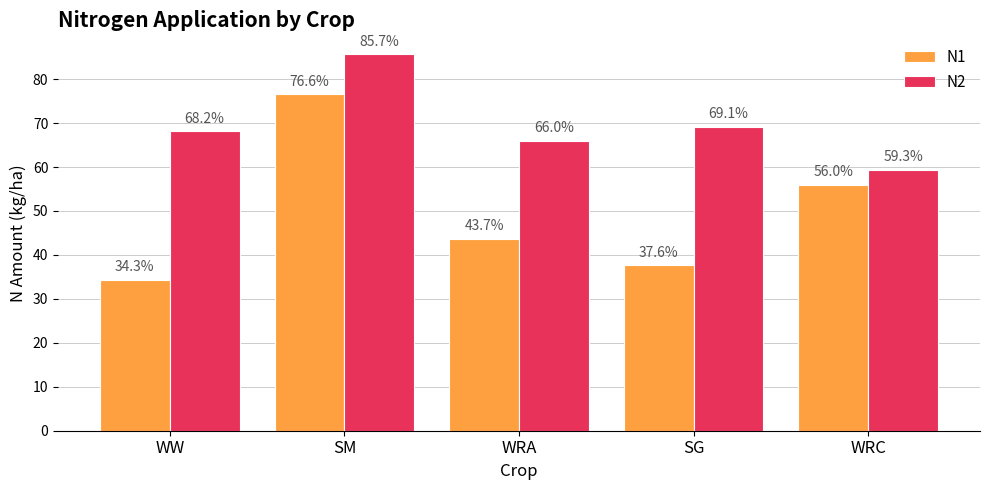

Rank the series at SM from highest to lowest value.

N2, N1